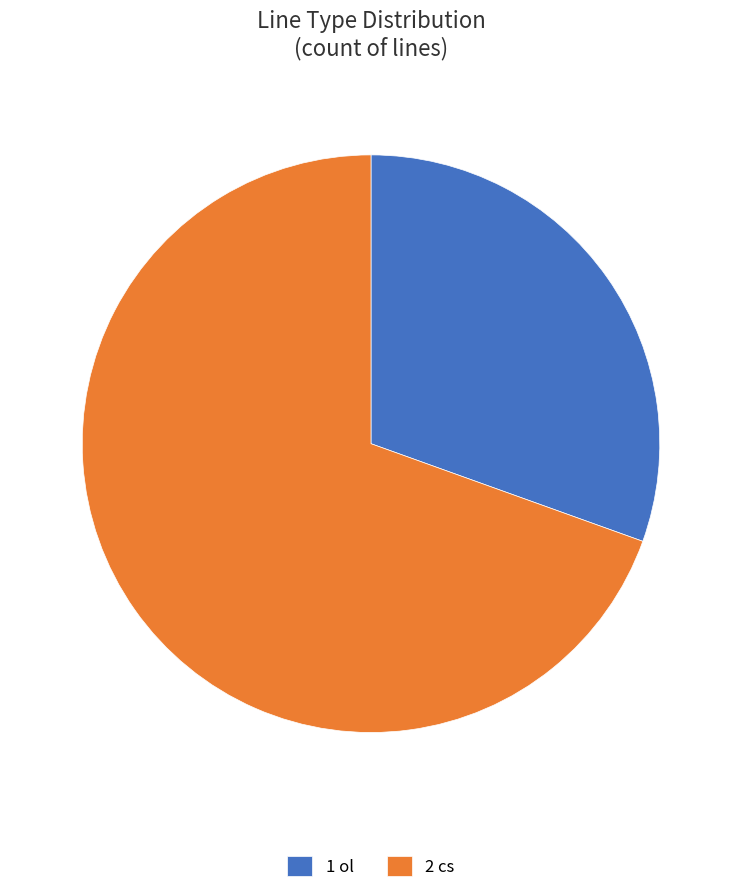

Which has a higher value, 2 cs or 1 ol?

2 cs